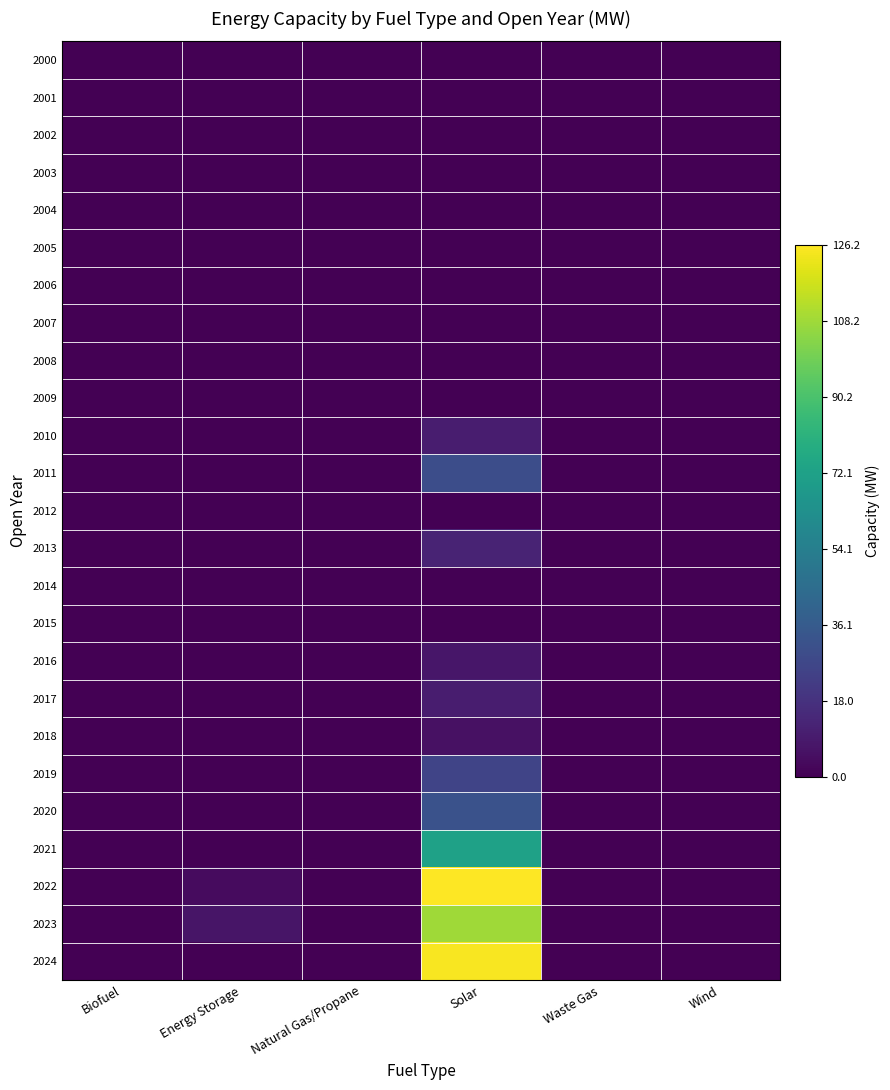

How many series are shown in this chart?

25